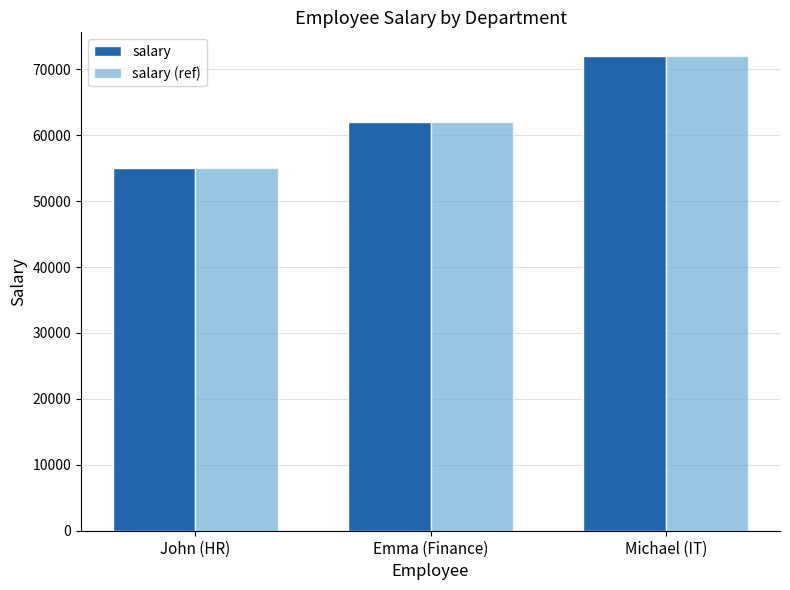

What is the difference between the maximum and minimum values in the salary (ref) series?

17000